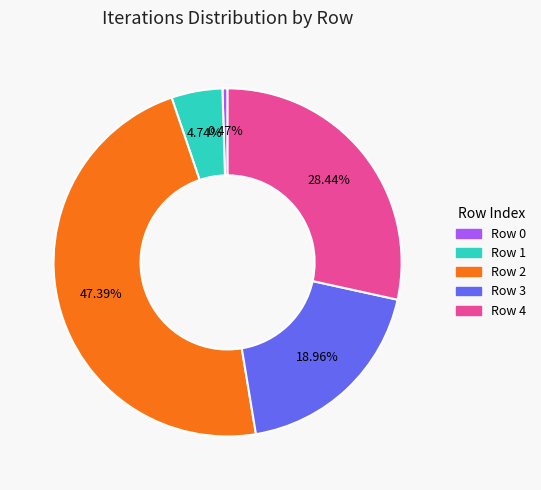

Does any single category account for the majority?

No